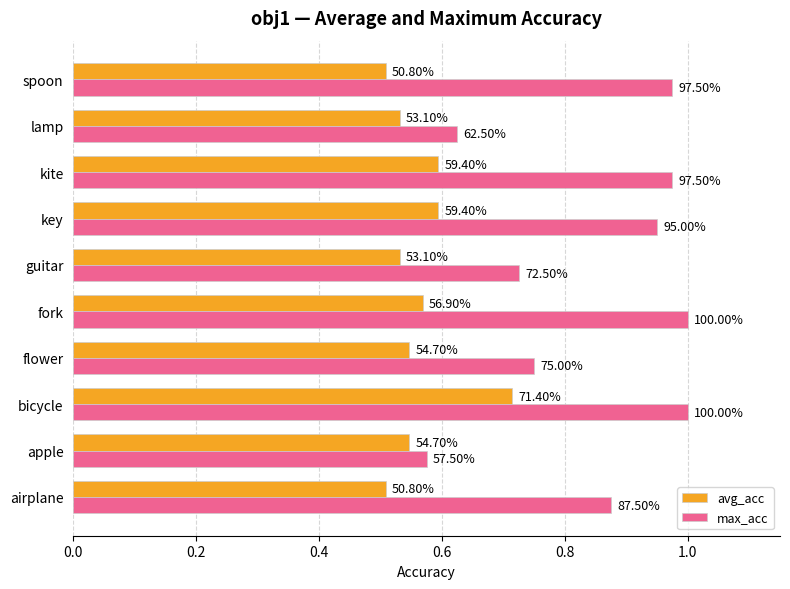

What are all the series names shown in the legend?

avg_acc, max_acc